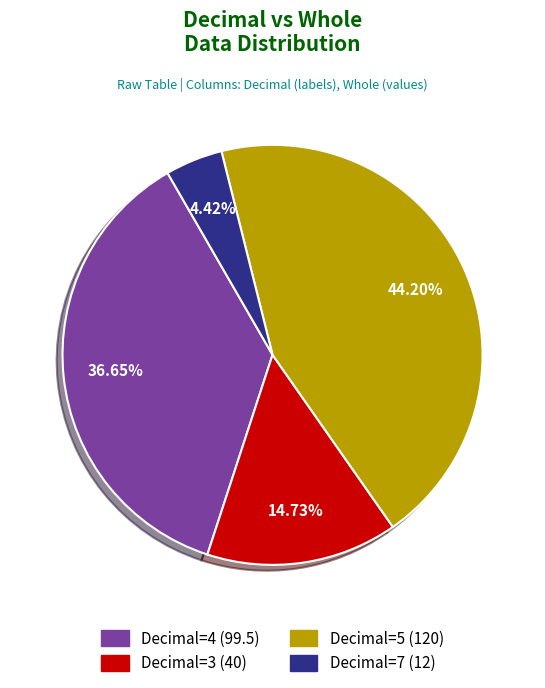

Is there any slice that represents more than half of the pie?

No